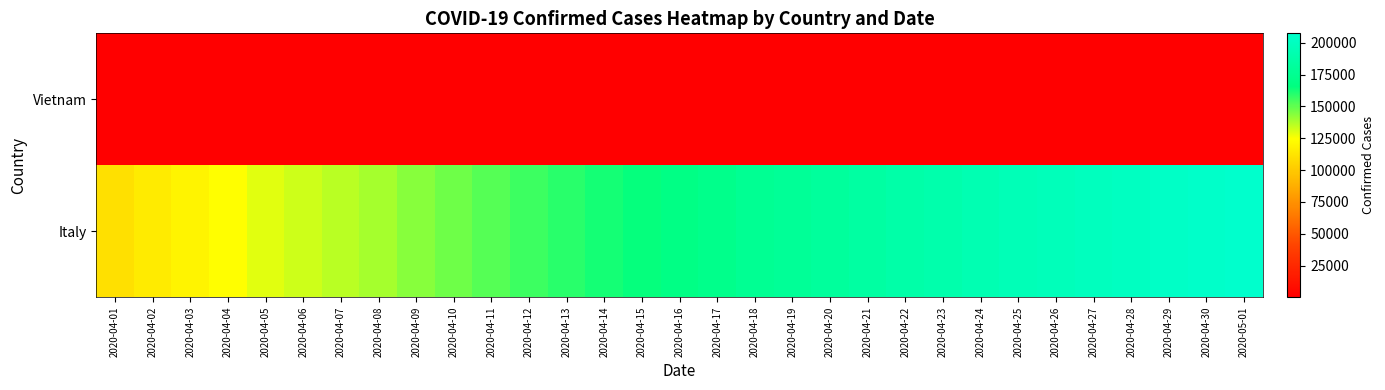

What is the spread (max minus min) of values at 2020-04-25?

195081